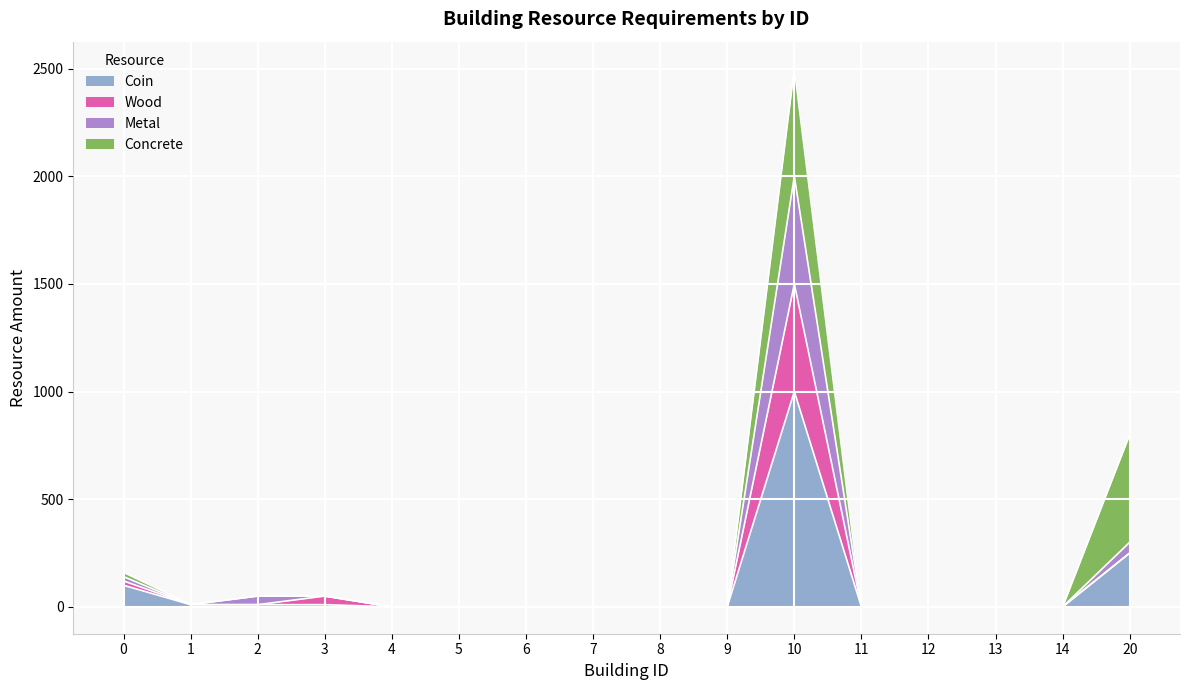

The value of Wood at 9 is 0. True or false?

True